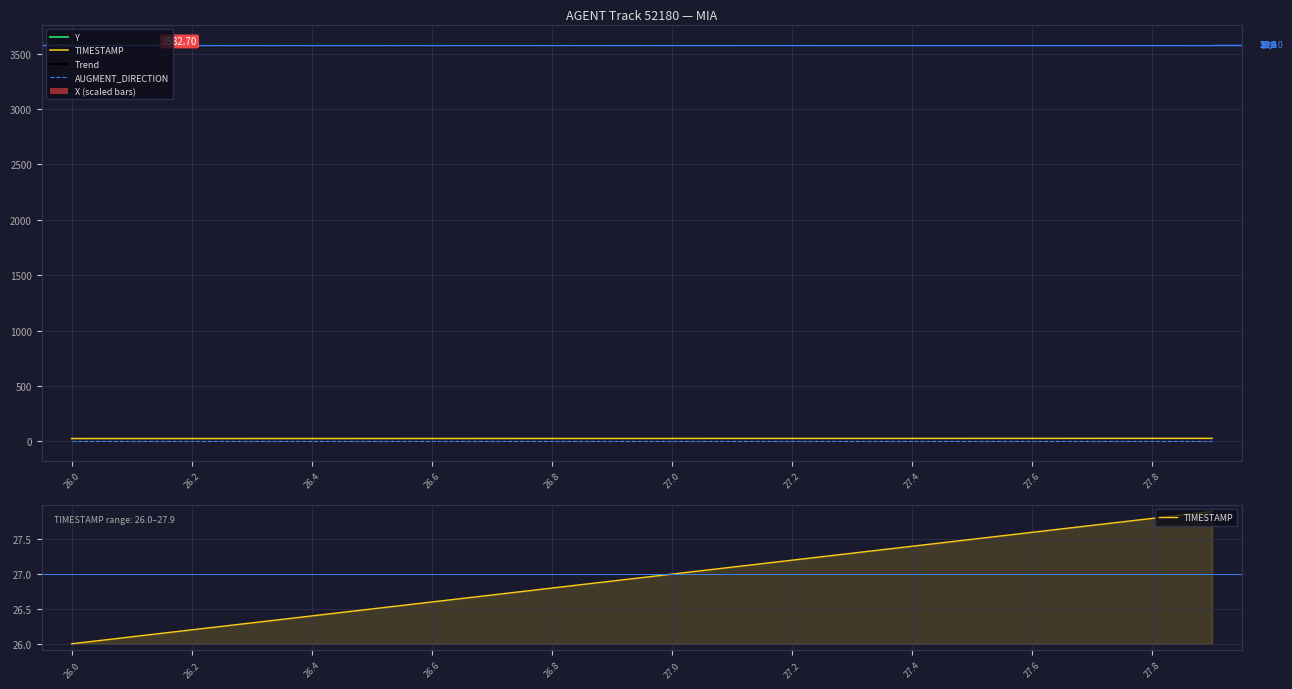

True or false: TIMESTAMP has a value of 10.0 at 26.5.

False